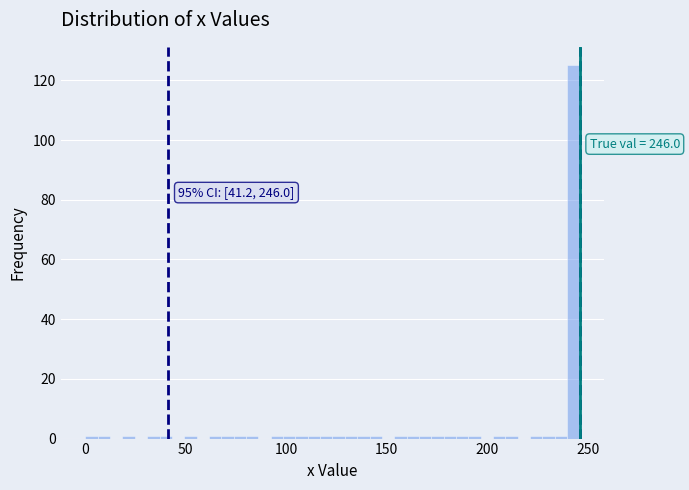

Read against the x-axis, roughly where is the centre of the tallest bar?

245